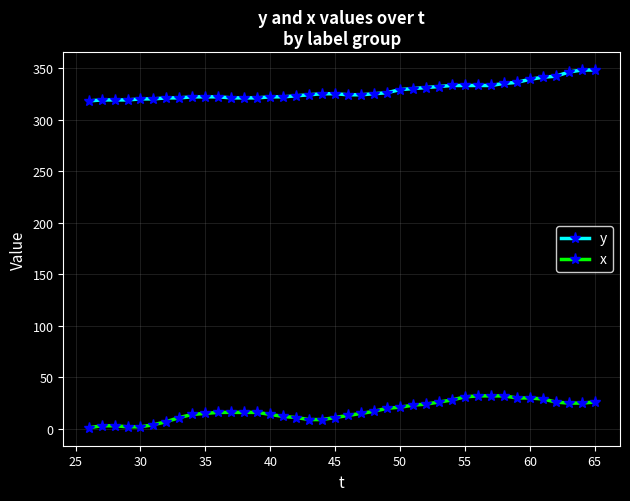

Count the number of data series in this chart.

2